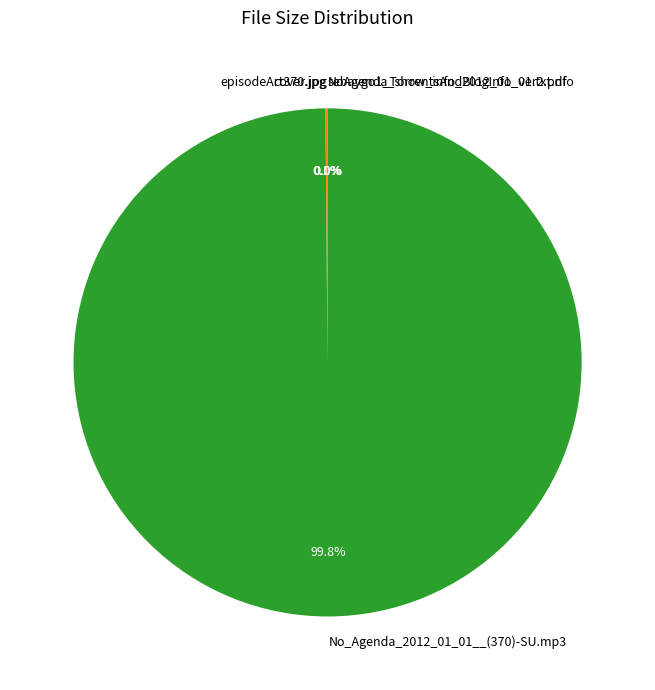

What is the majority slice?

No_Agenda_2012_01_01__(370)-SU.mp3